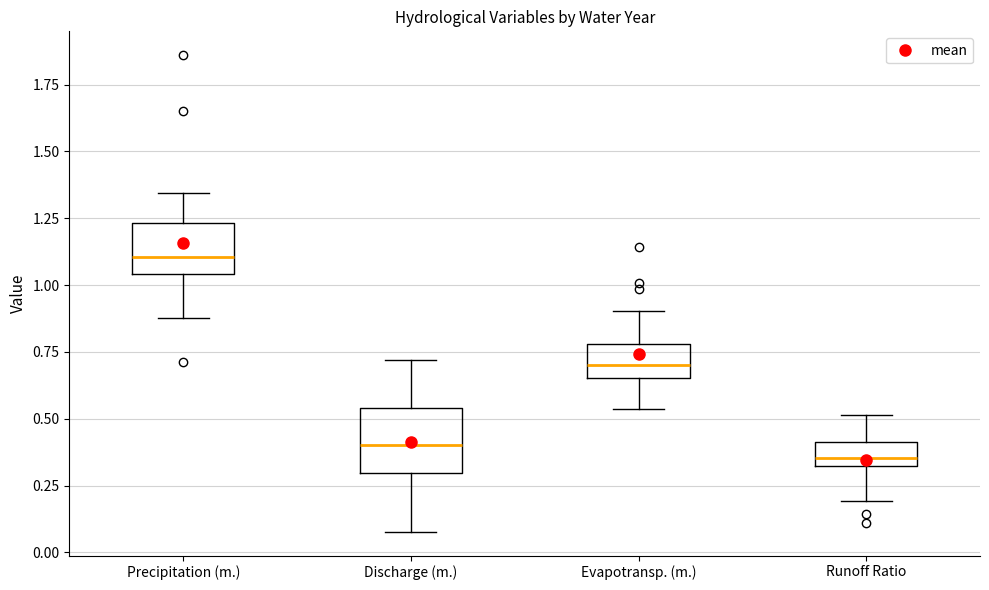

Comparing the boxes themselves (not the whiskers), which one is the tallest?

Discharge (m.)